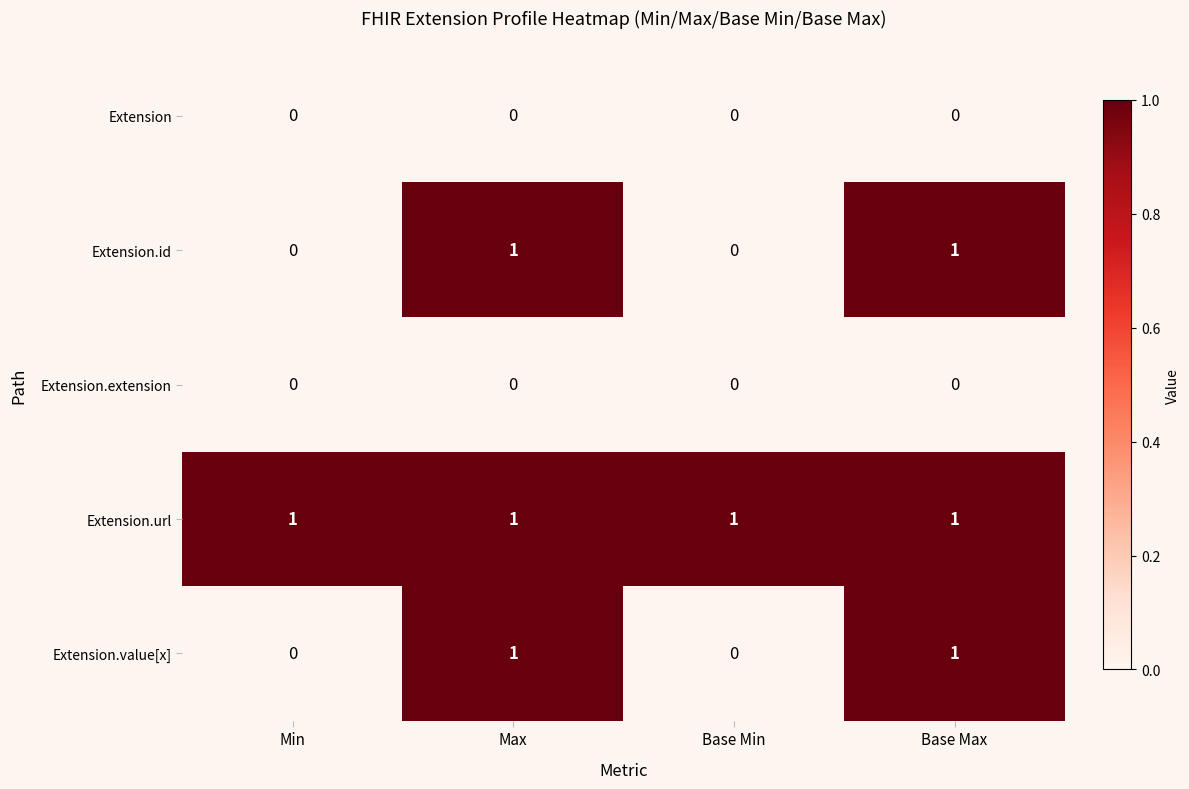

The Extension series shows 0 at Base Min. True or false?

True